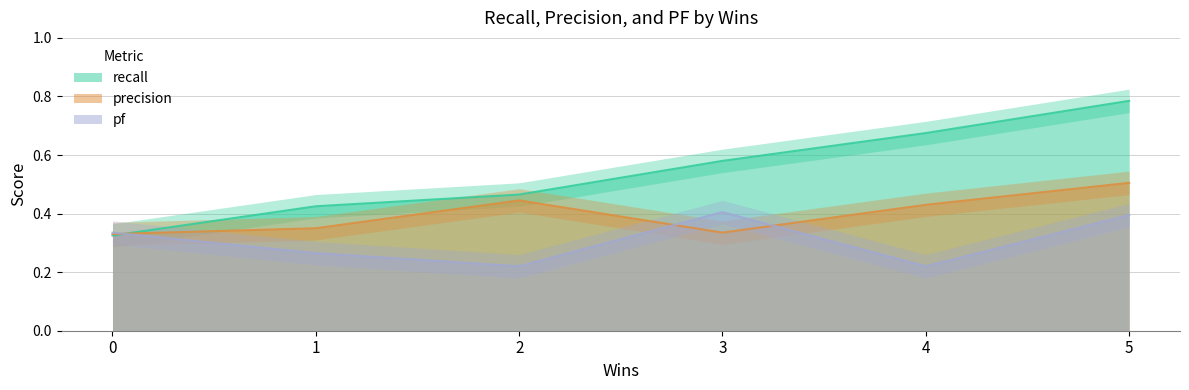

Rank the categories by pf value from highest to lowest.

3, 5, 0, 1, 2, 4